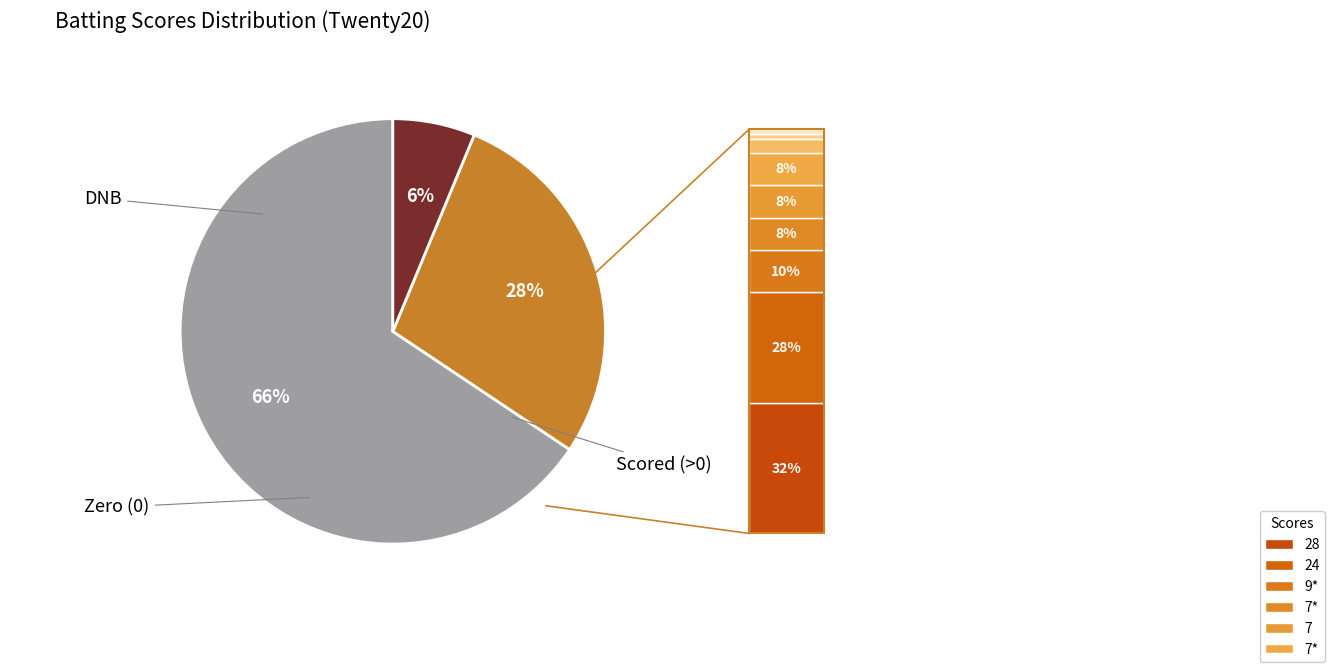

Is there a majority slice in this chart?

Yes